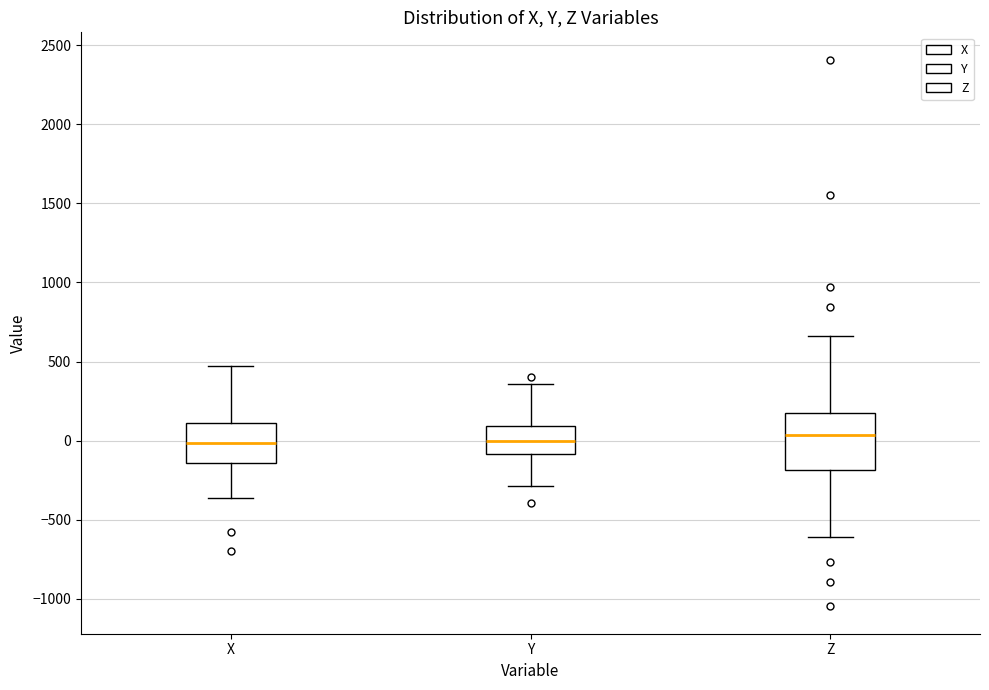

Reading left to right, transcribe this box plot: for each box, give where its median line is, the range the box spans, and where its two whiskers end, as read against the y-axis. The values are not printed on the chart, so give them approximately, as read against the axis.

X: median 0, box -150 to 100, whiskers -350 to 450
Y: median 0, box -100 to 100, whiskers -300 to 350
Z: median 50, box -200 to 200, whiskers -600 to 650